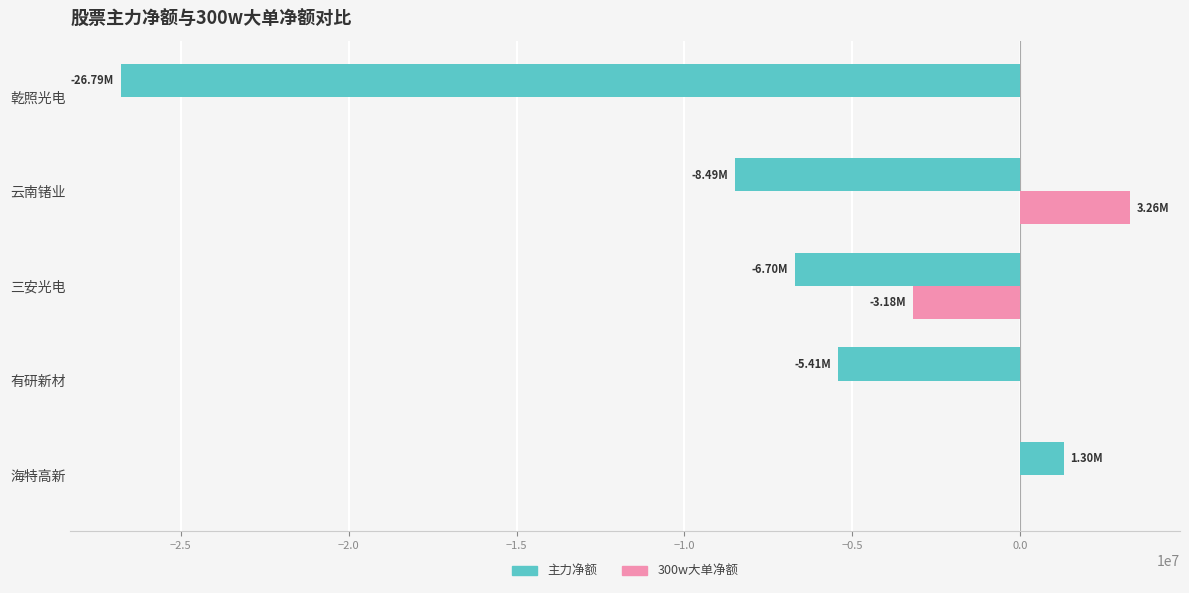

At which category is the sum across all series the highest?

海特高新